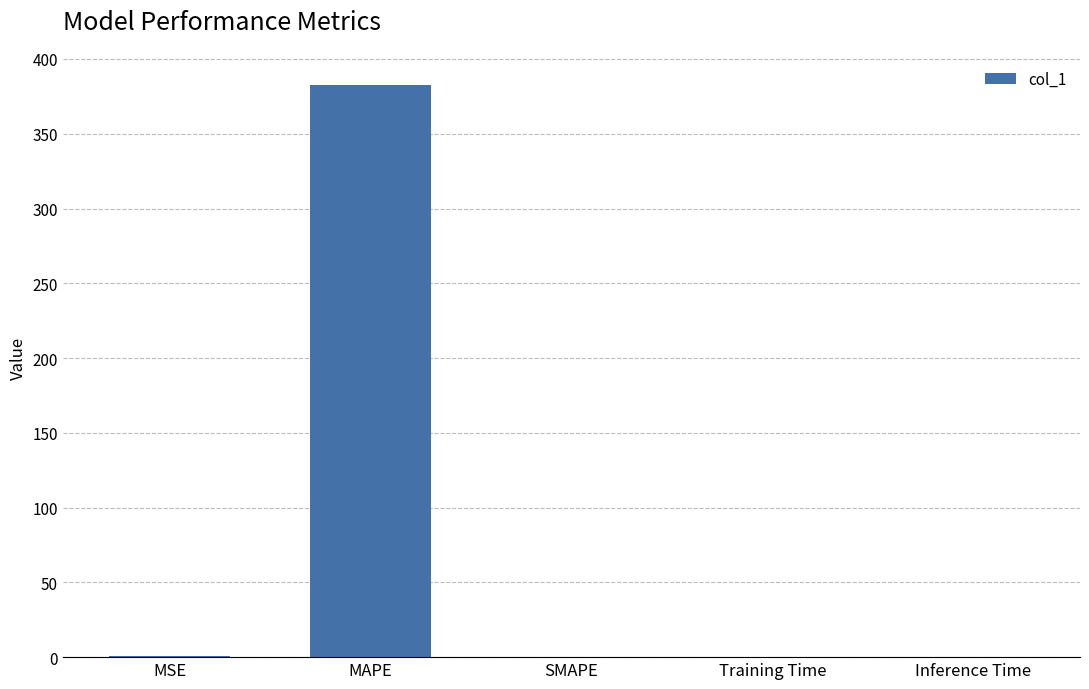

True or false: the data shows 382.4 at MAPE.

True